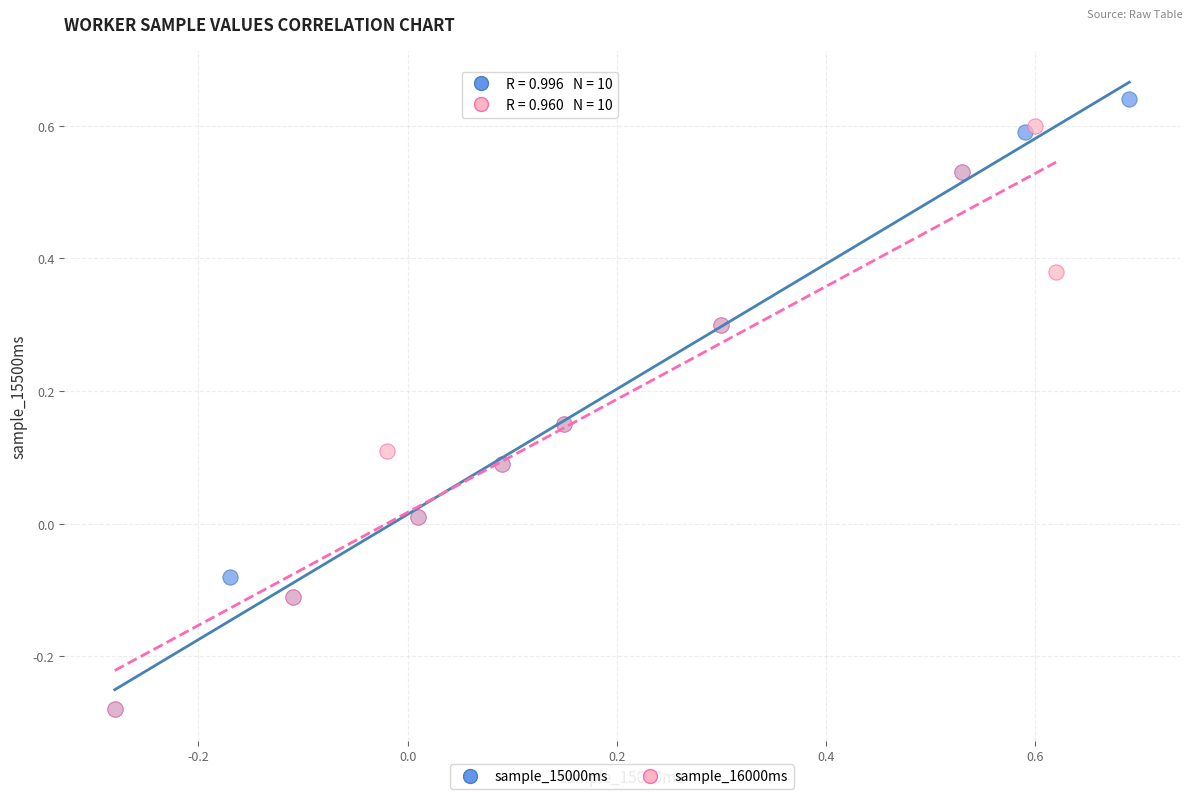

What are all the series names shown in the legend?

sample_15000ms, sample_16000ms